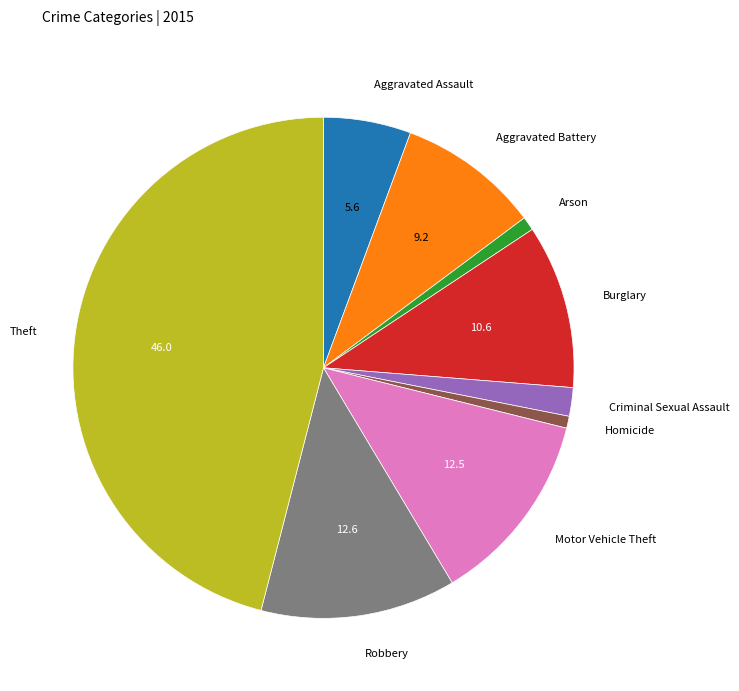

Which slice is the largest?

Theft